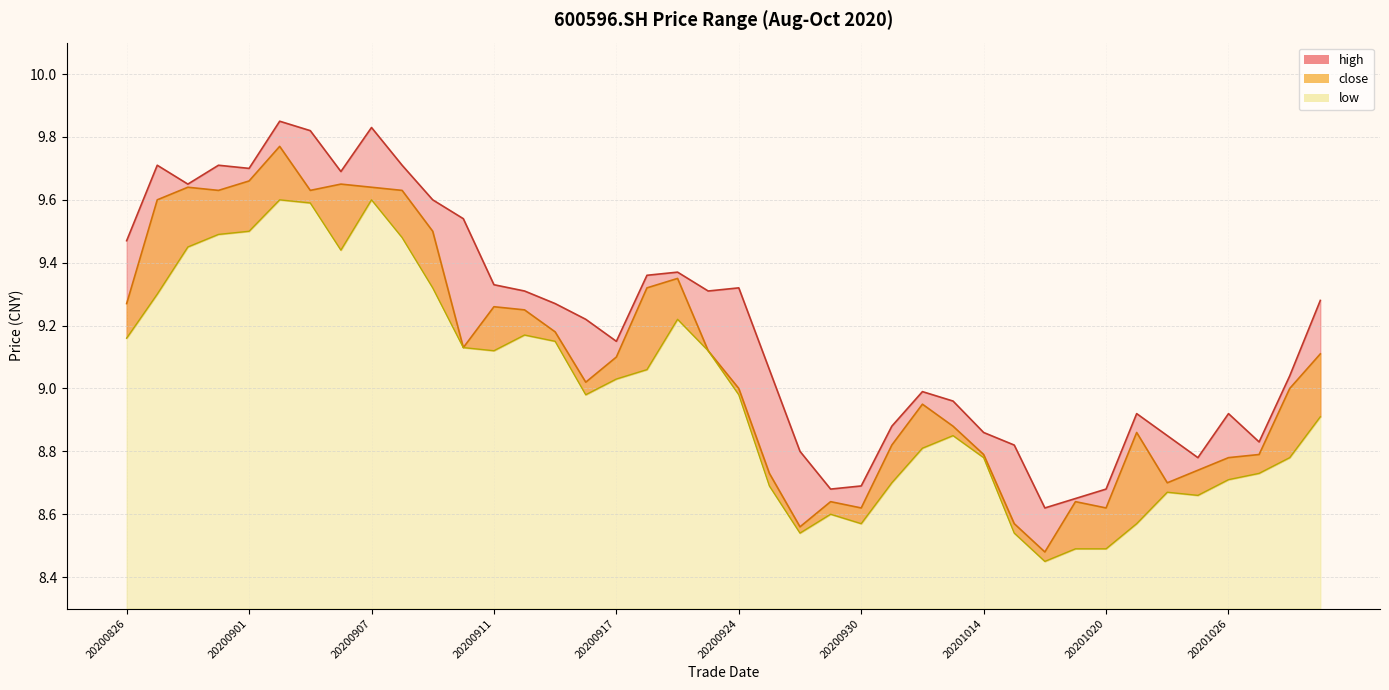

Which series has the largest total across all categories?

high